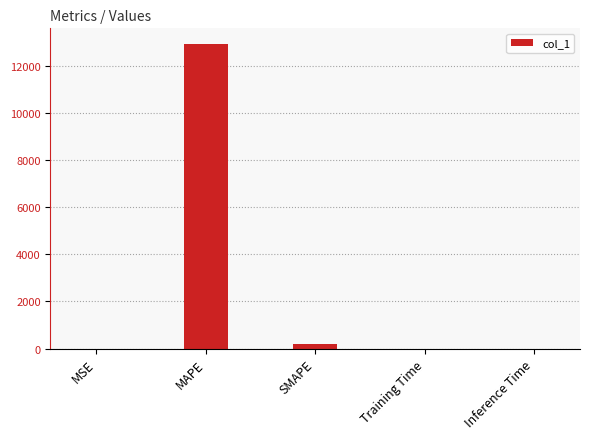

What is the average value?

2630.1